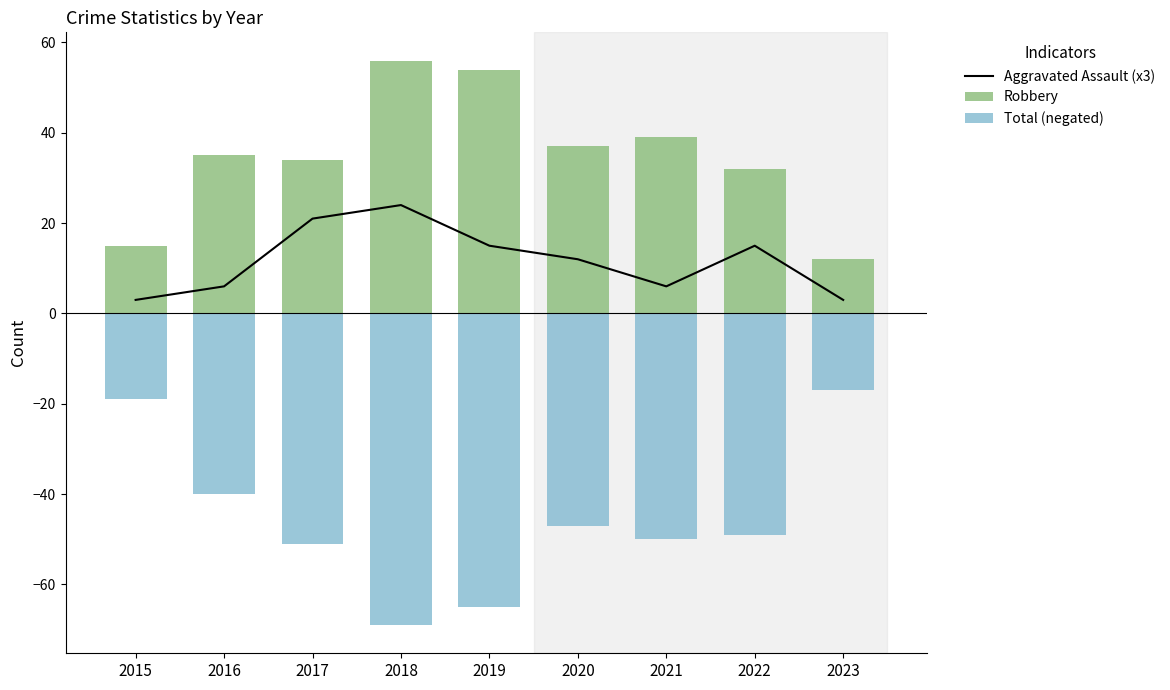

Rank the series by their maximum value, from highest to lowest.

Robbery, Aggravated Assault (x3), Total (negated)